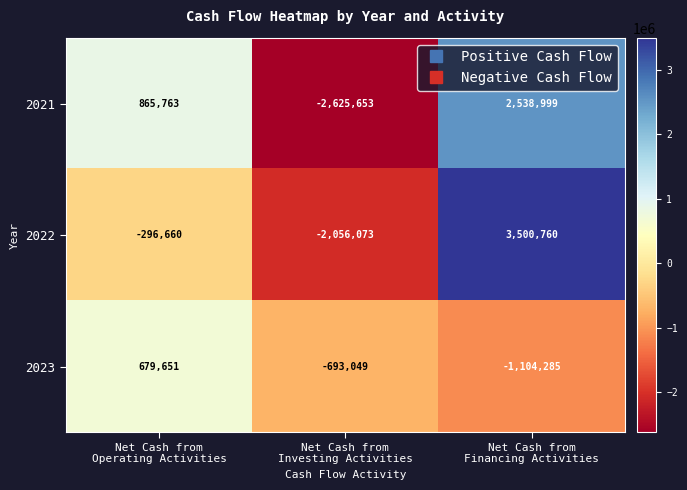

Count the 2022 values in the range -2056073 to 3500760.

3